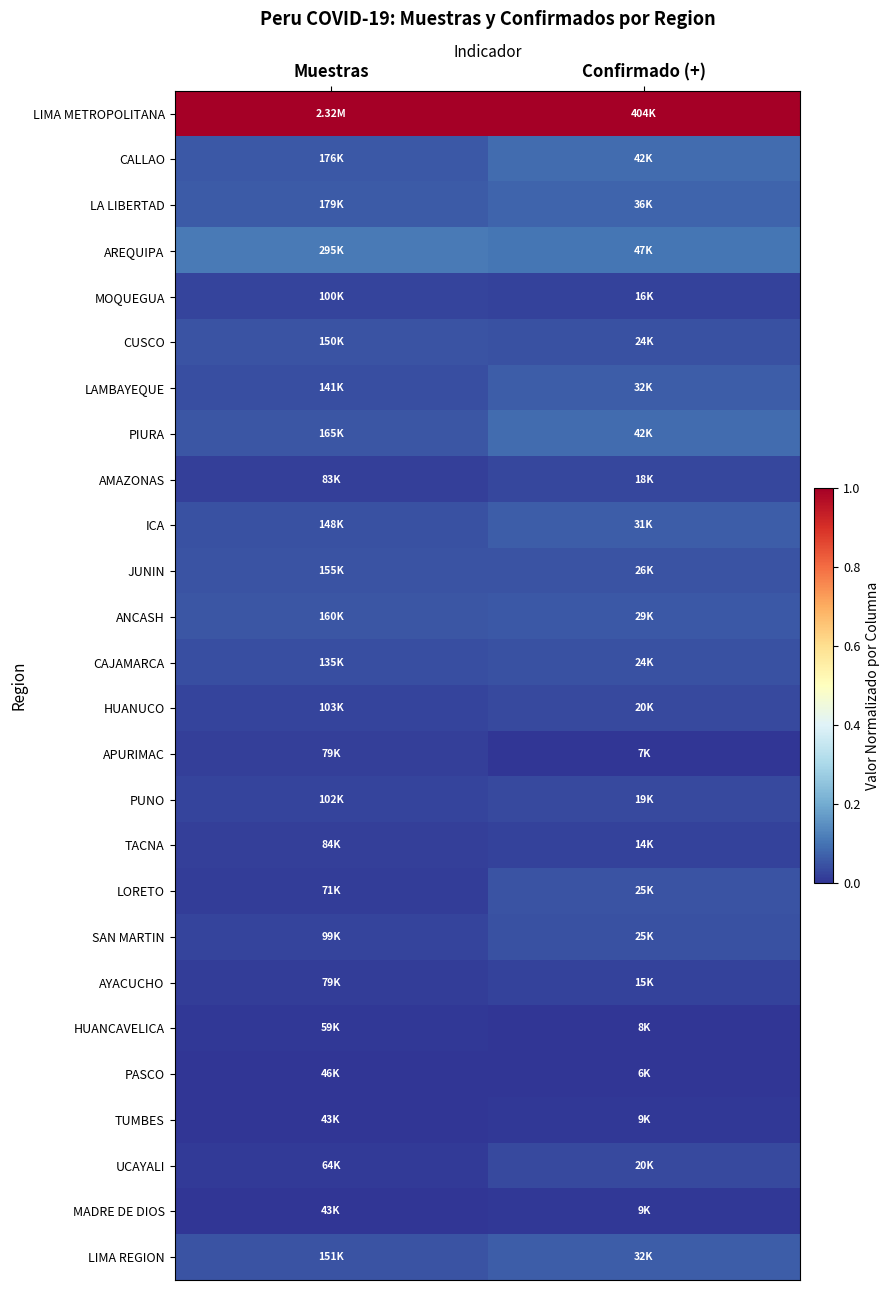

Which has a higher value, Muestras or Confirmado (+)?

Muestras